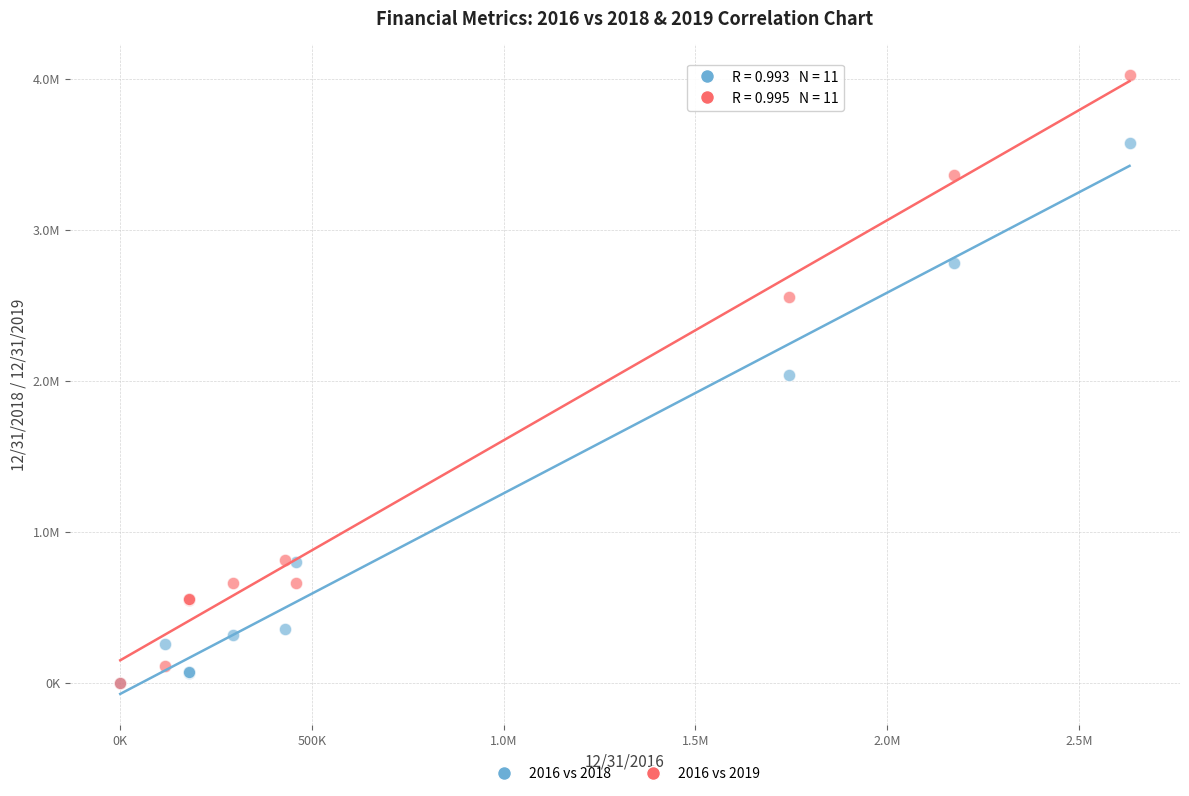

What are all the series names shown in the legend?

2016 vs 2018, 2016 vs 2019